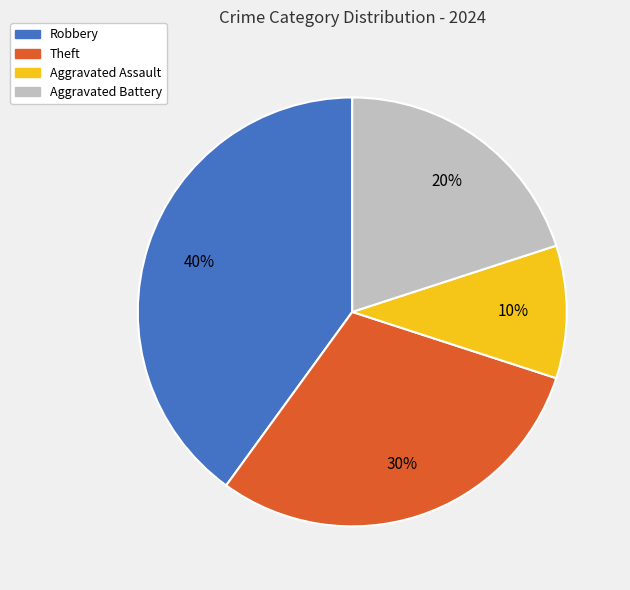

Between Aggravated Battery and Robbery, which is larger?

Robbery